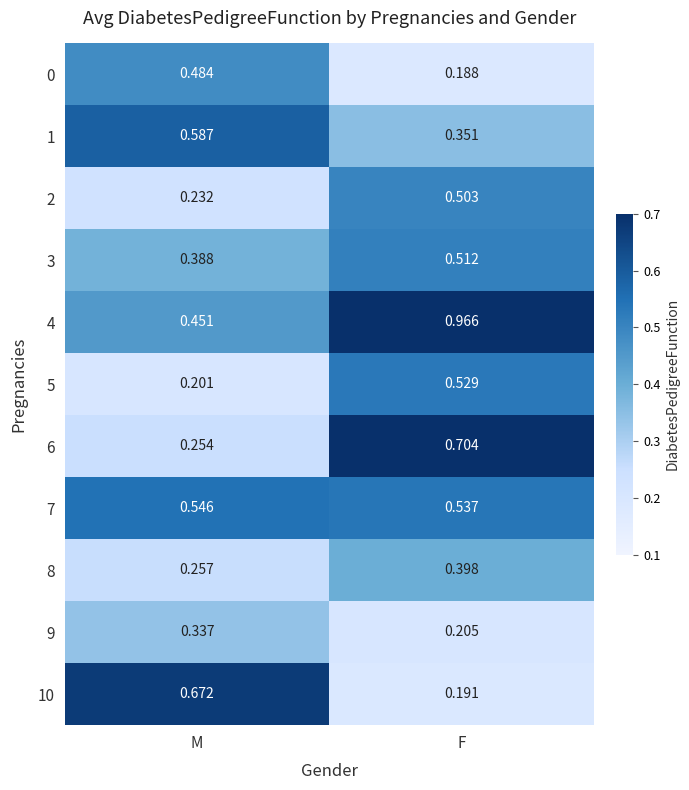

At which category does the chart reach its peak across all series?

F